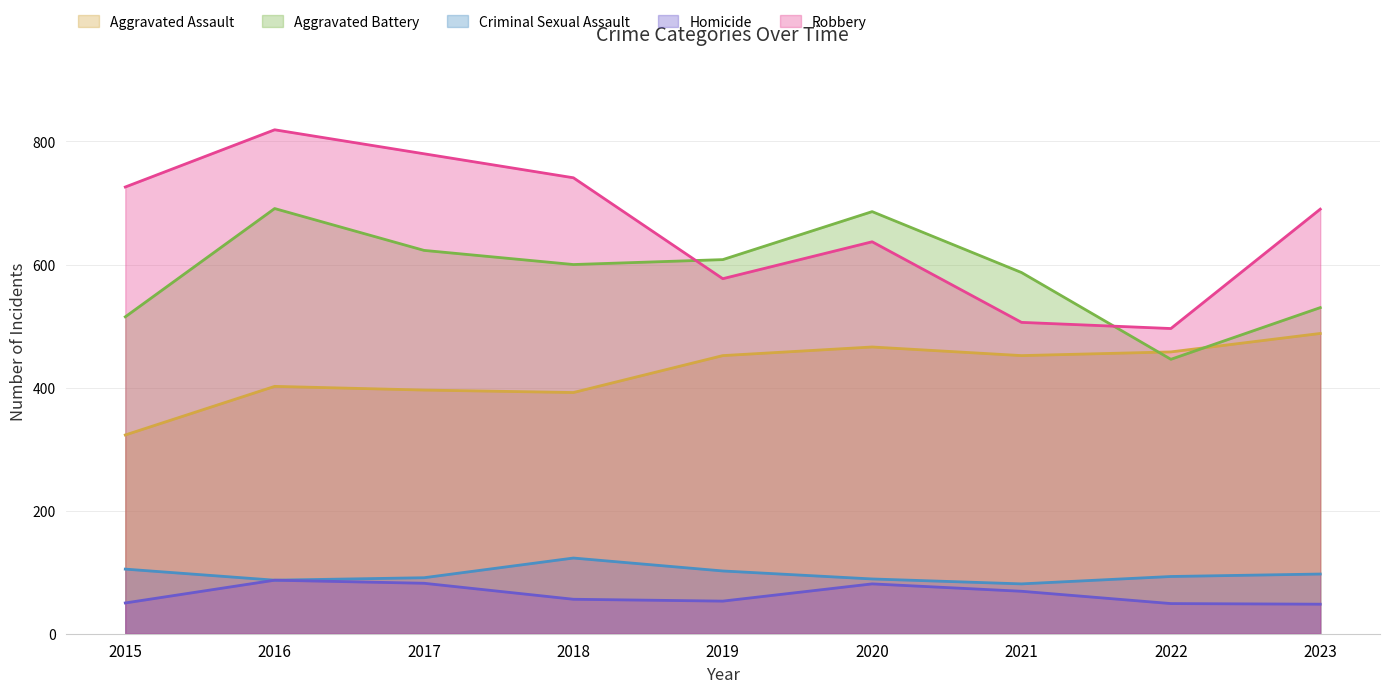

Between 2015 and 2018, which is larger?

2018